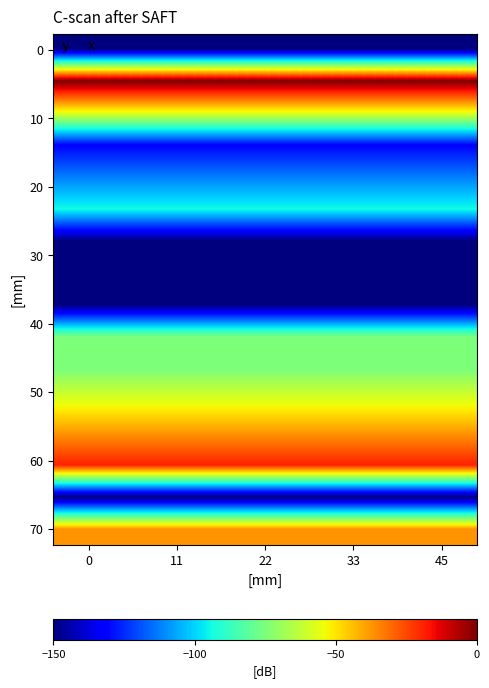

How many distinct data groups are displayed?

16